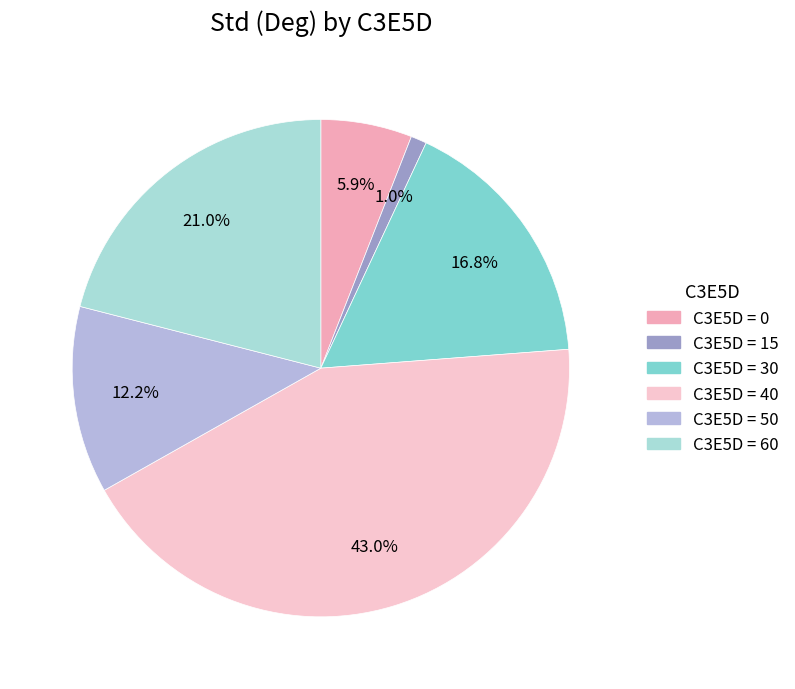

What is the smallest slice in the pie chart?

15